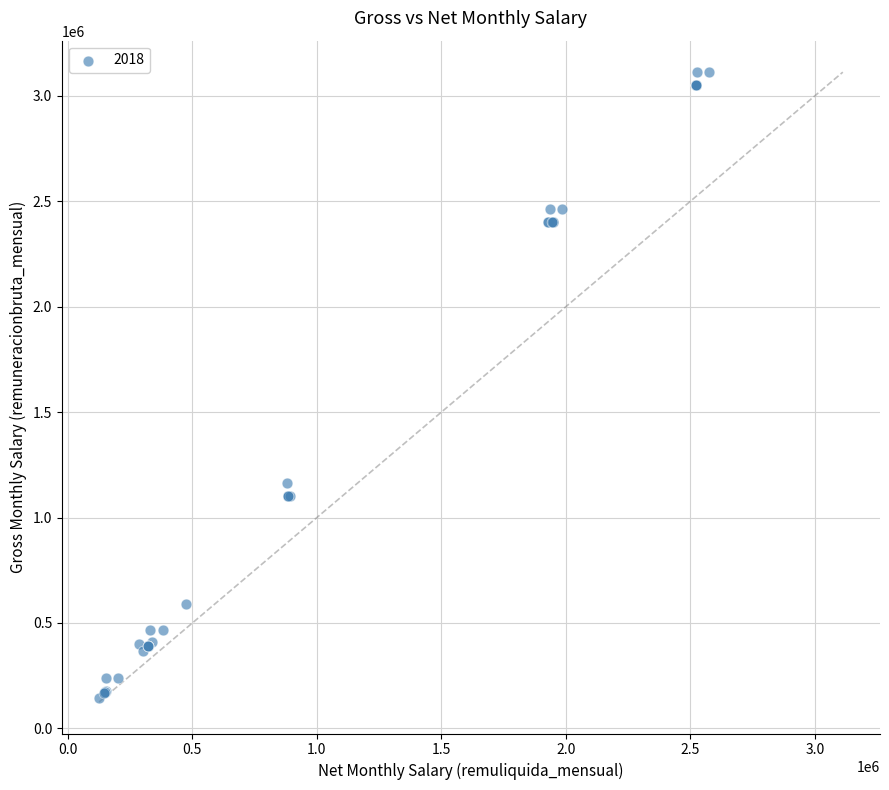

What Y value in the scatter plot is closest to 1628795?

1161629